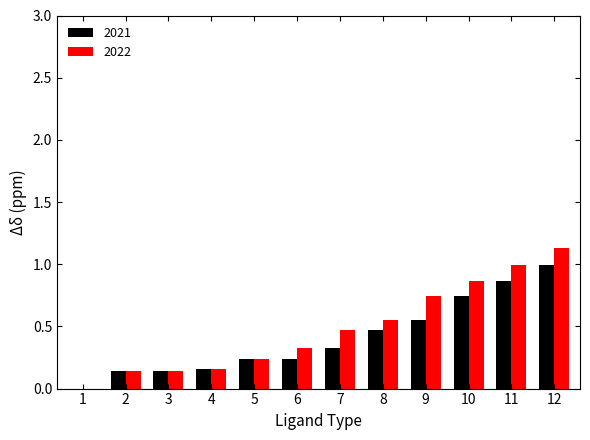

True or false: 2021 has a value of 0.0 at 4.

False